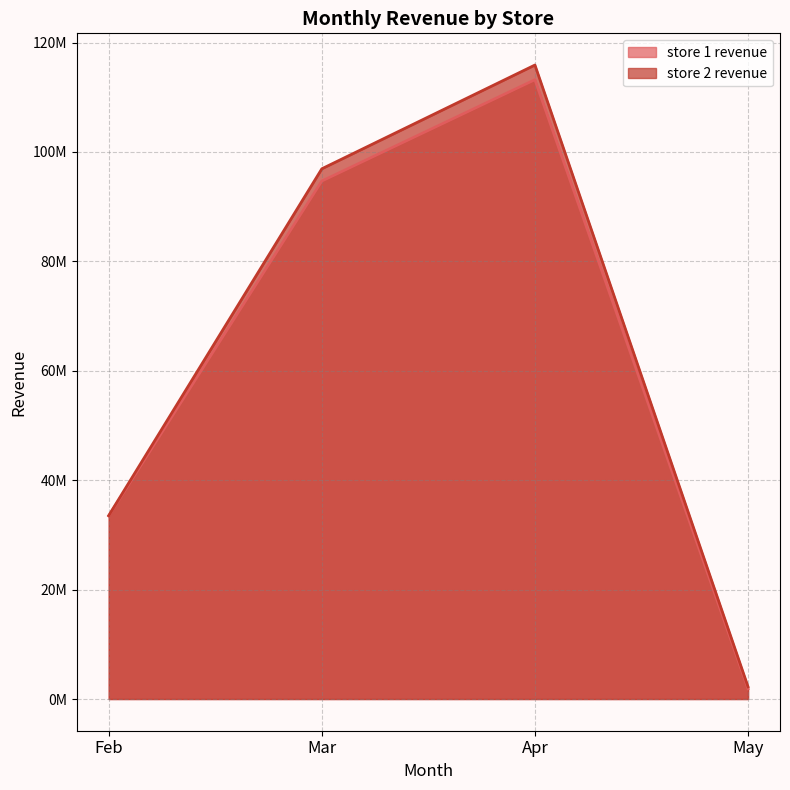

At which label does store 1 revenue first exceed 94685713?

Mar